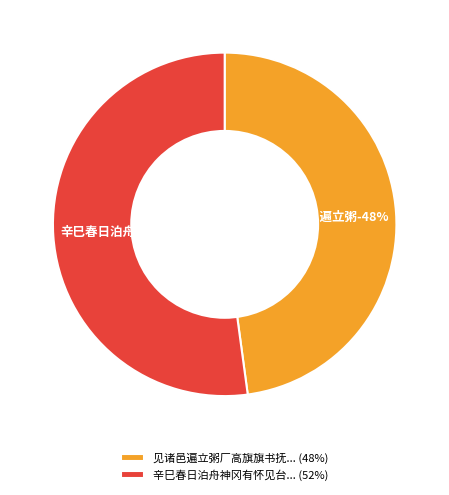

What is the ratio of the value at 辛巳春日泊舟神冈有怀见台中丞因忆东坑之聚乃挂言者之口为之永叹 to the value at 见诸邑遍立粥厂高旗旗书抚院明文饥者之口果及粥乎否也?

1.1